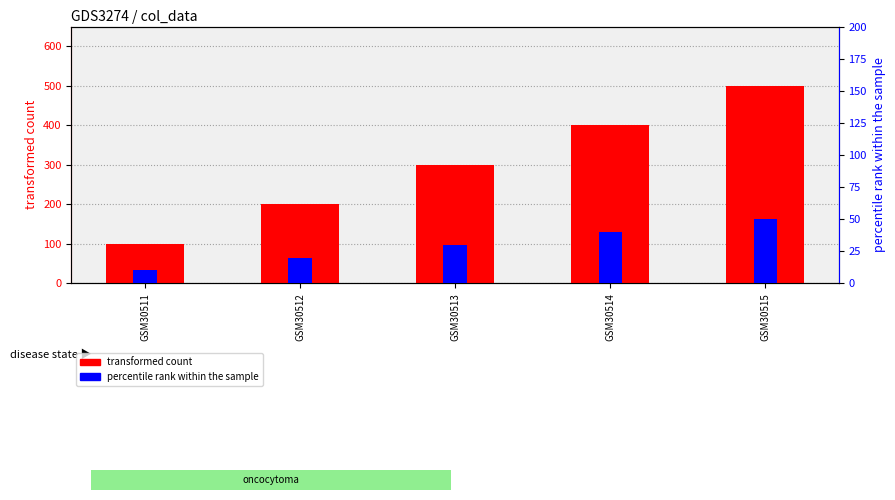

How many series are shown in this chart?

2